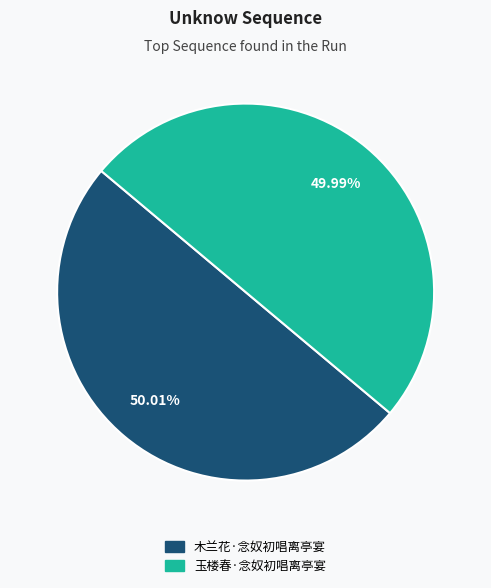

To the nearest percent, what percentage of the pie is 木兰花·念奴初唱离亭宴?

50%